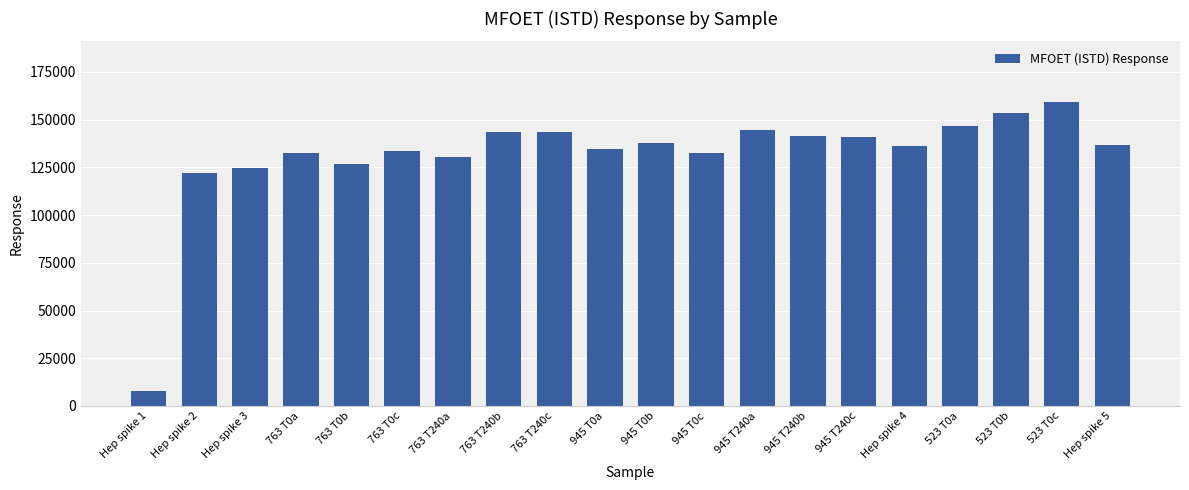

What is the difference between the maximum and minimum values?

151244.7